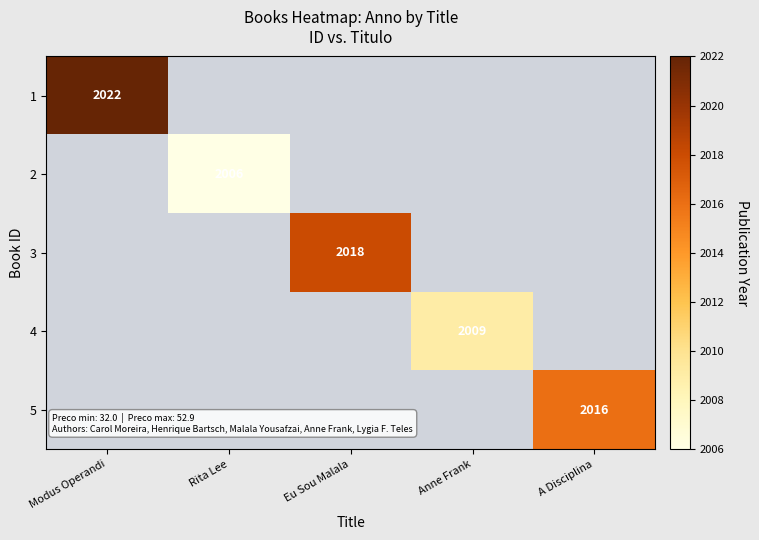

The value of 1 at Modus Operandi is 713. True or false?

False